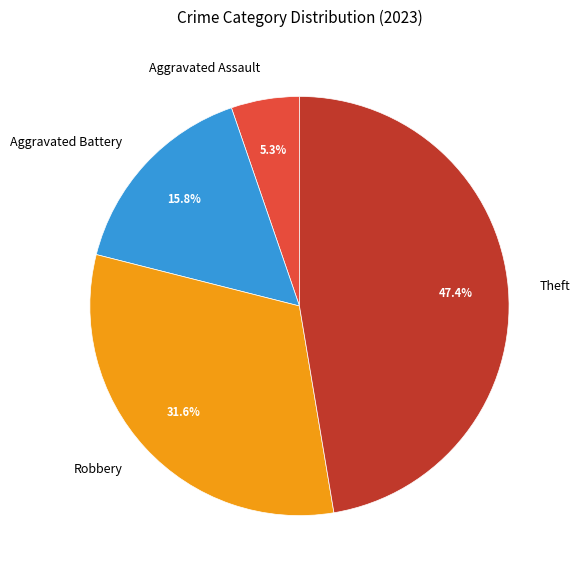

Between Aggravated Assault and Aggravated Battery, which is larger?

Aggravated Battery